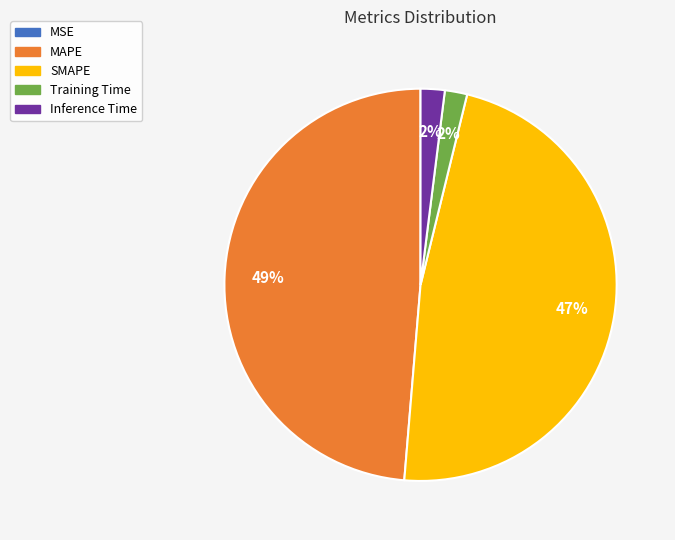

What percentage is the SMAPE slice, to the nearest percent?

47%